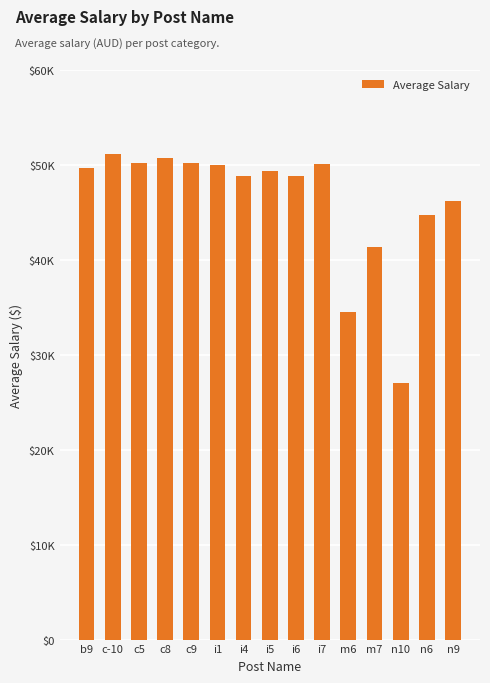

What is the maximum value shown in the chart?

51134.6